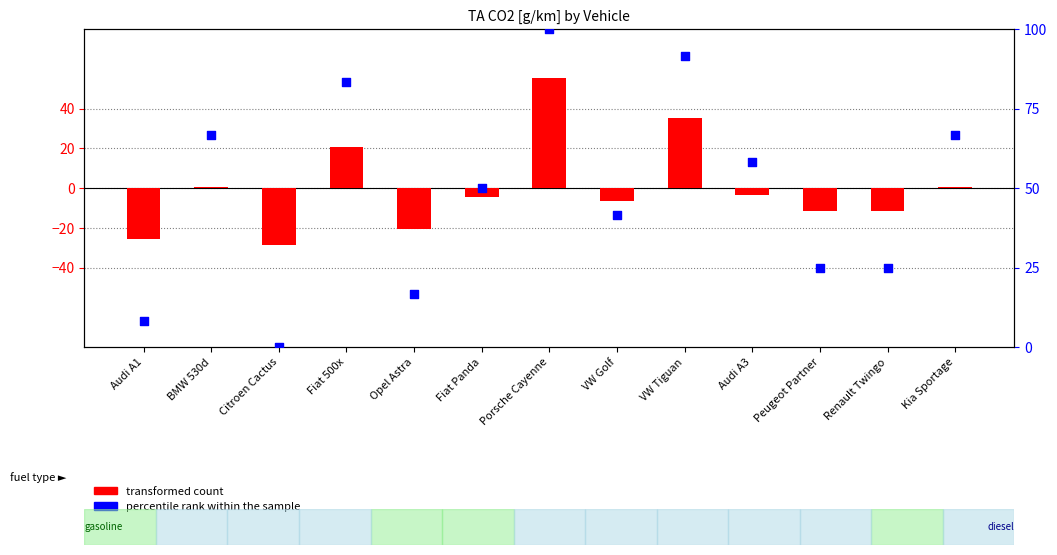

At which category is the sum across all series the highest?

Porsche Cayenne